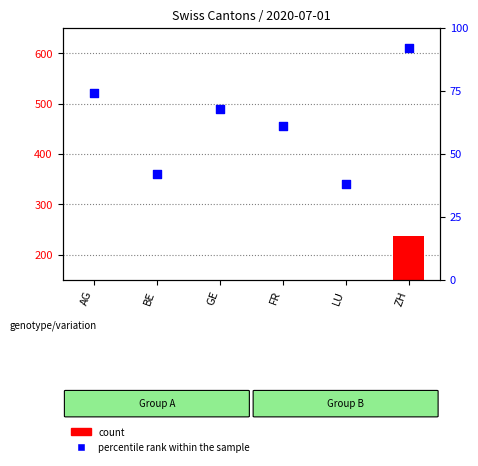

Which series contains the lowest Y value?

count